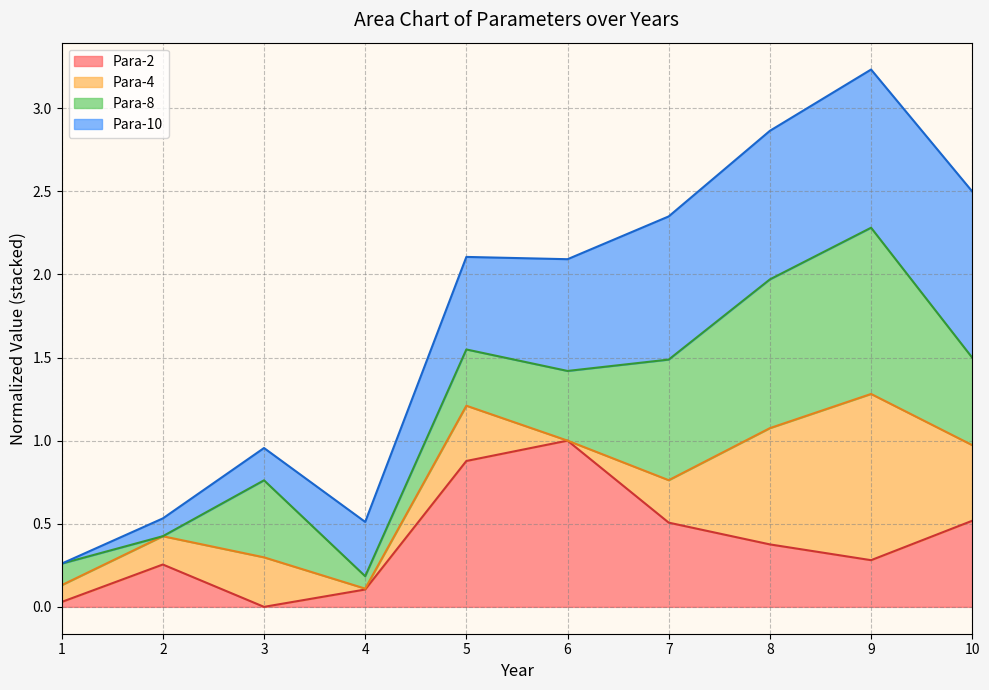

Reading right to left, transcribe all the data shown in this chart.

Para-2 line: 0.5	0.3	0.4	0.5	1.0	0.9	0.1	0.0	0.3	0.0
Para-4 line: 1.0	1.3	1.1	0.8	1.0	1.2	0.1	0.3	0.4	0.1
Para-8 line: 1.5	2.3	2.0	1.5	1.4	1.5	0.2	0.8	0.4	0.3
Para-10 line: 2.5	3.2	2.9	2.3	2.1	2.1	0.5	1.0	0.5	0.3